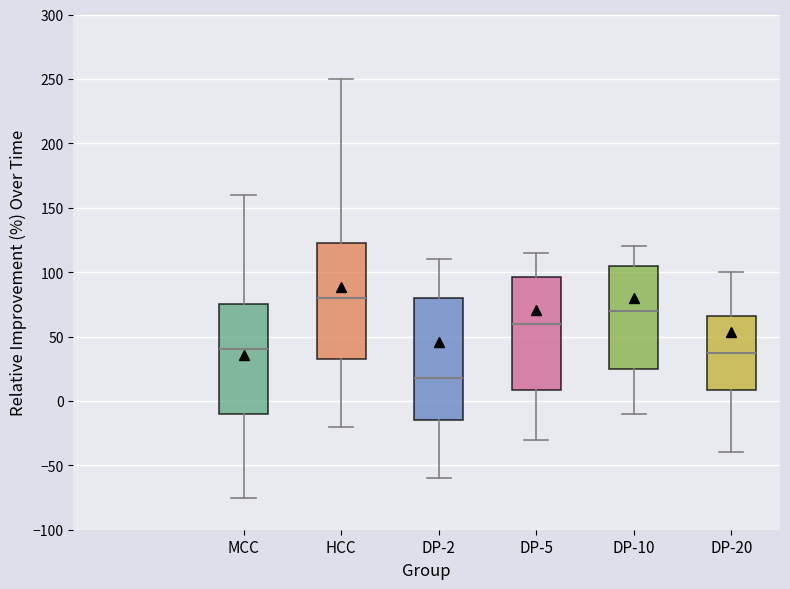

Comparing the boxes themselves (not the whiskers), which one is the tallest?

DP-2